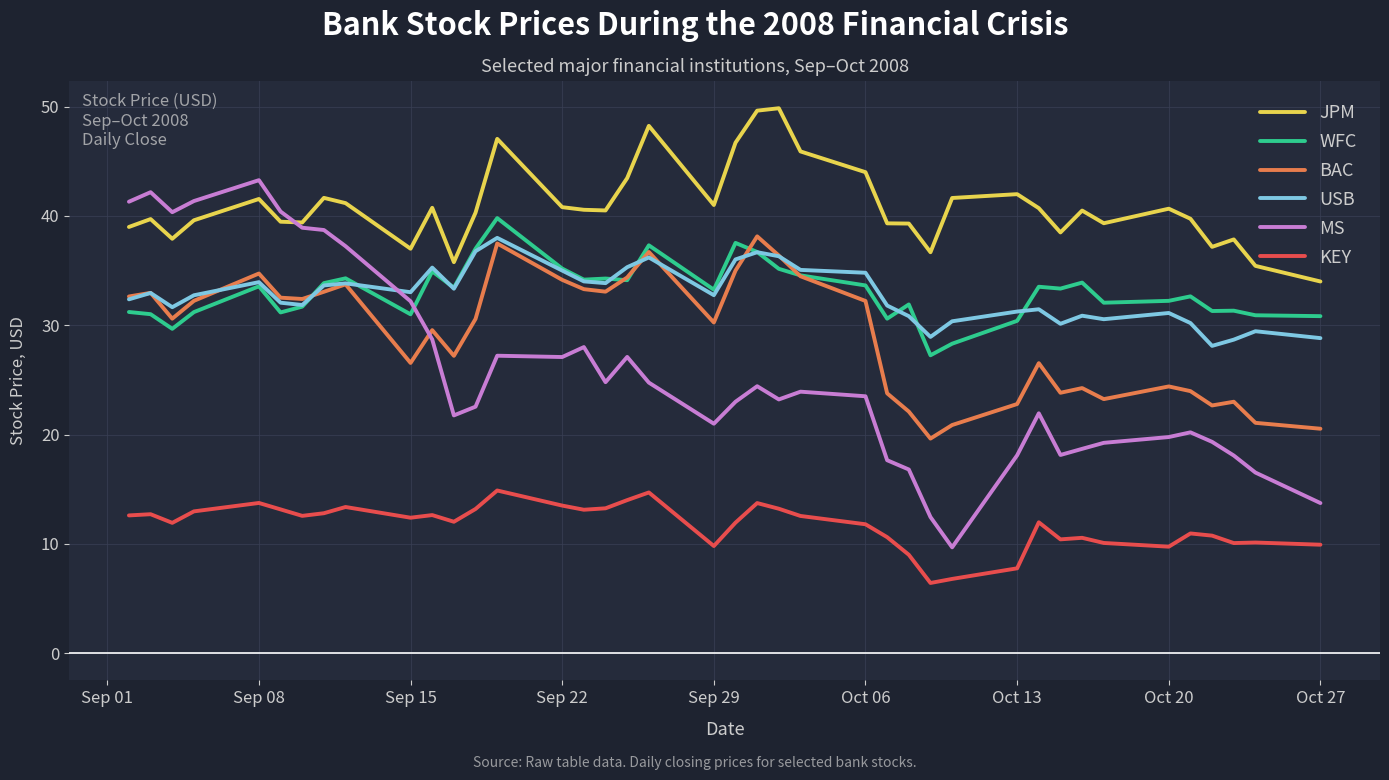

Does the chart have visible grid lines?

Yes